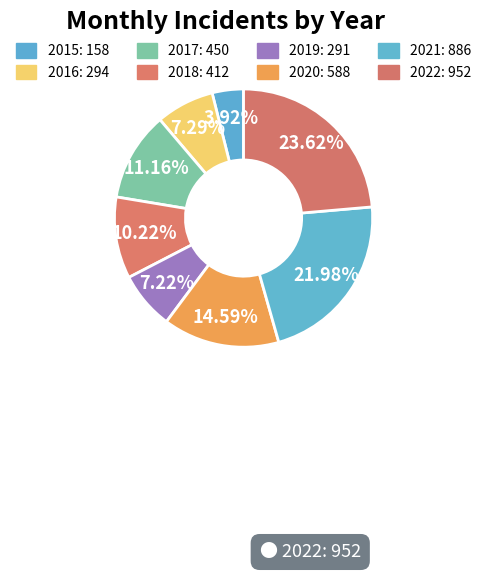

Does any single category account for the majority?

No